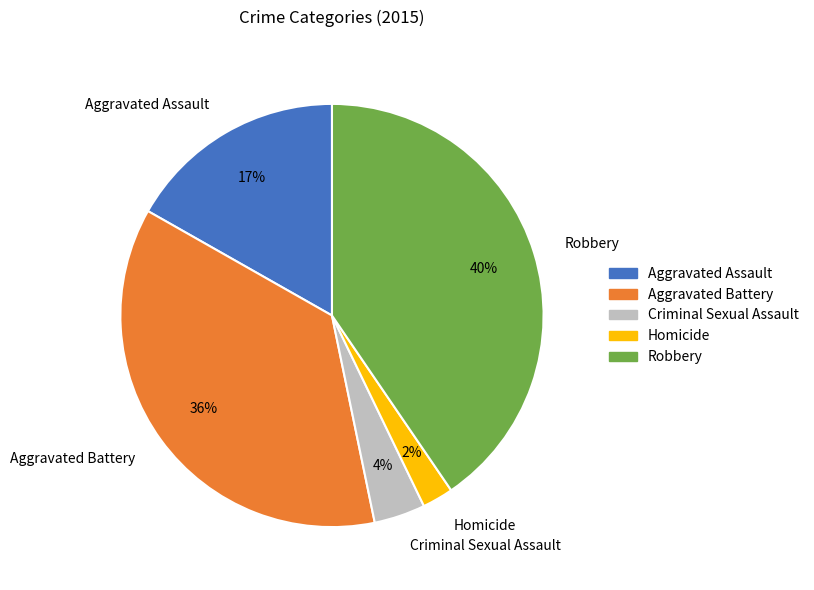

Between Homicide and Criminal Sexual Assault, which is larger?

Criminal Sexual Assault